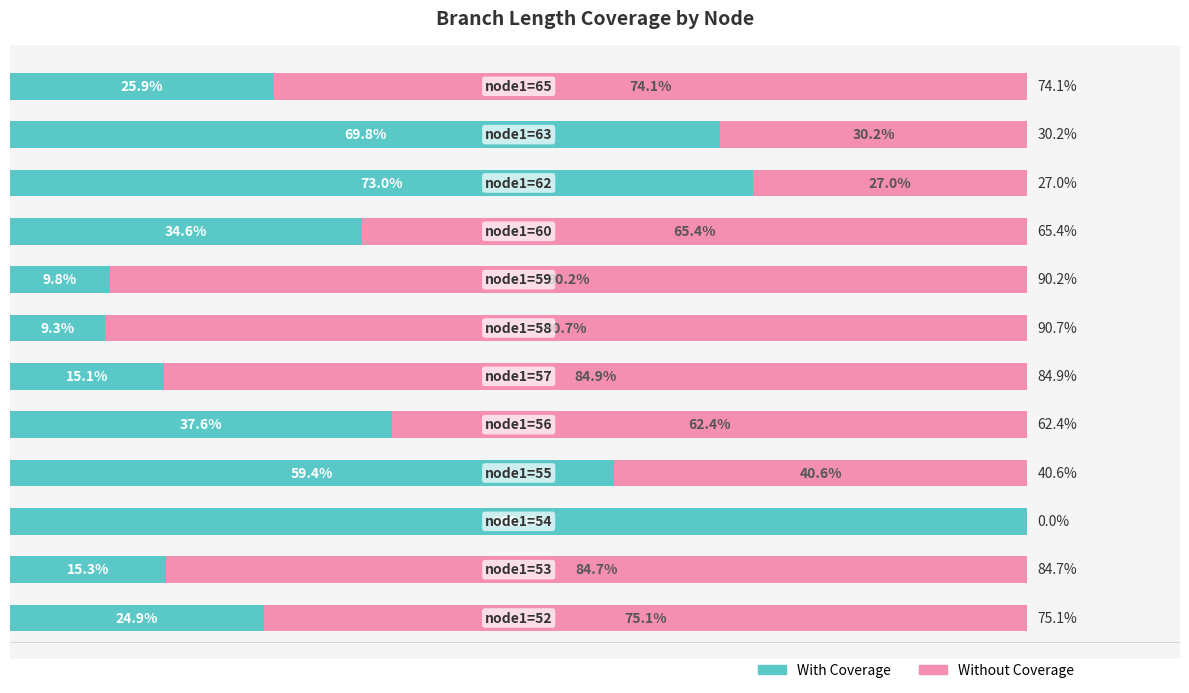

Which series has the largest total across all categories?

Without Coverage